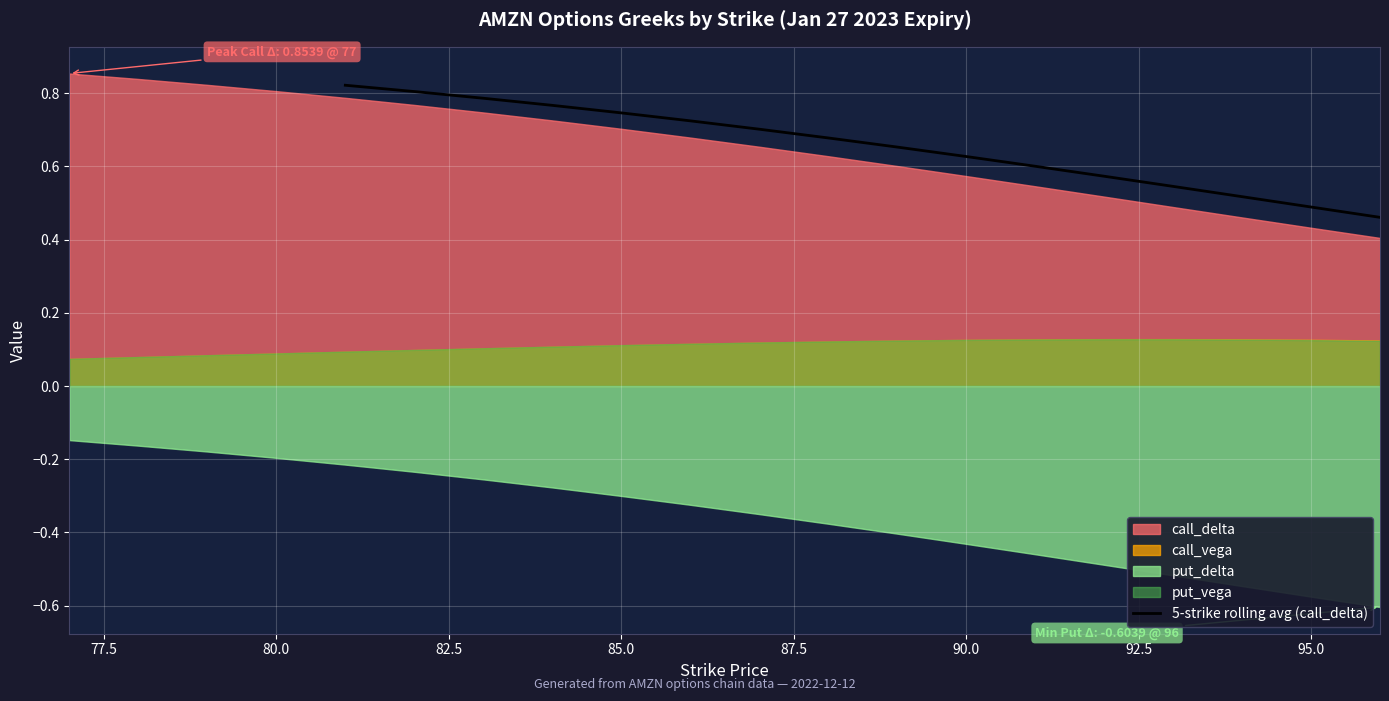

Is it true that the value at 87.5 is 0.7?

True